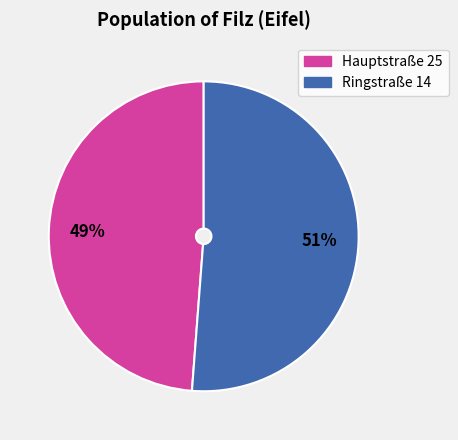

True or false: Ringstraße 14 accounts for 45% of the total.

False